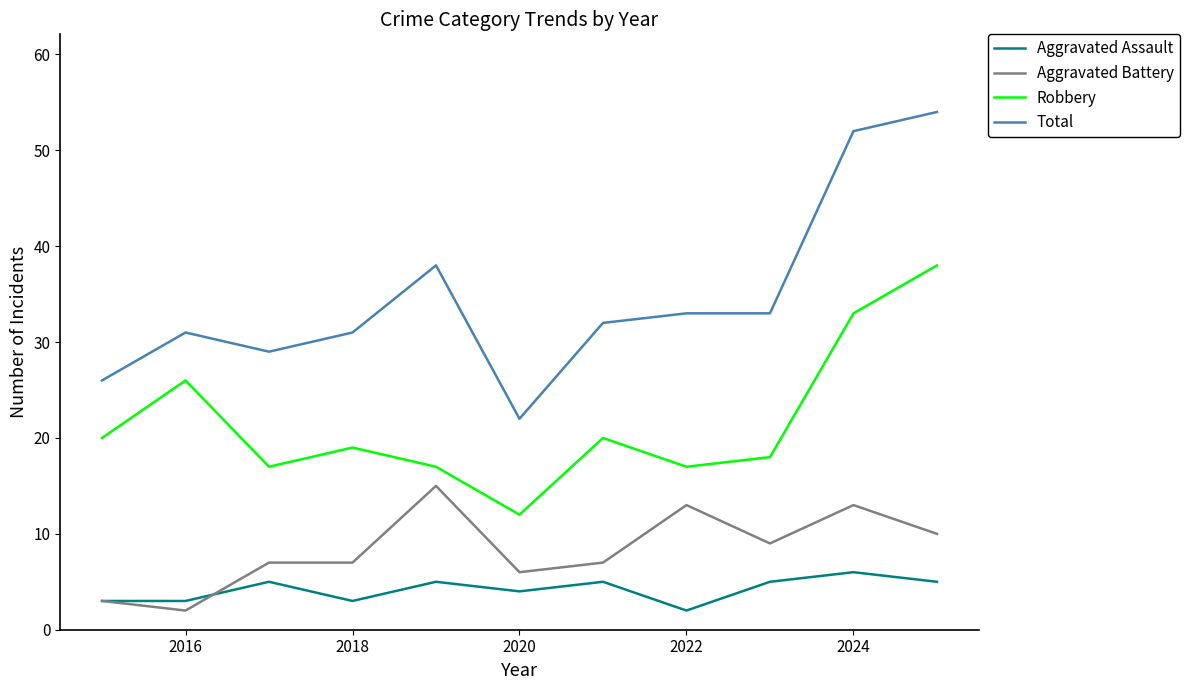

List the series in order of their peak value, lowest first.

Aggravated Assault, Aggravated Battery, Robbery, Total